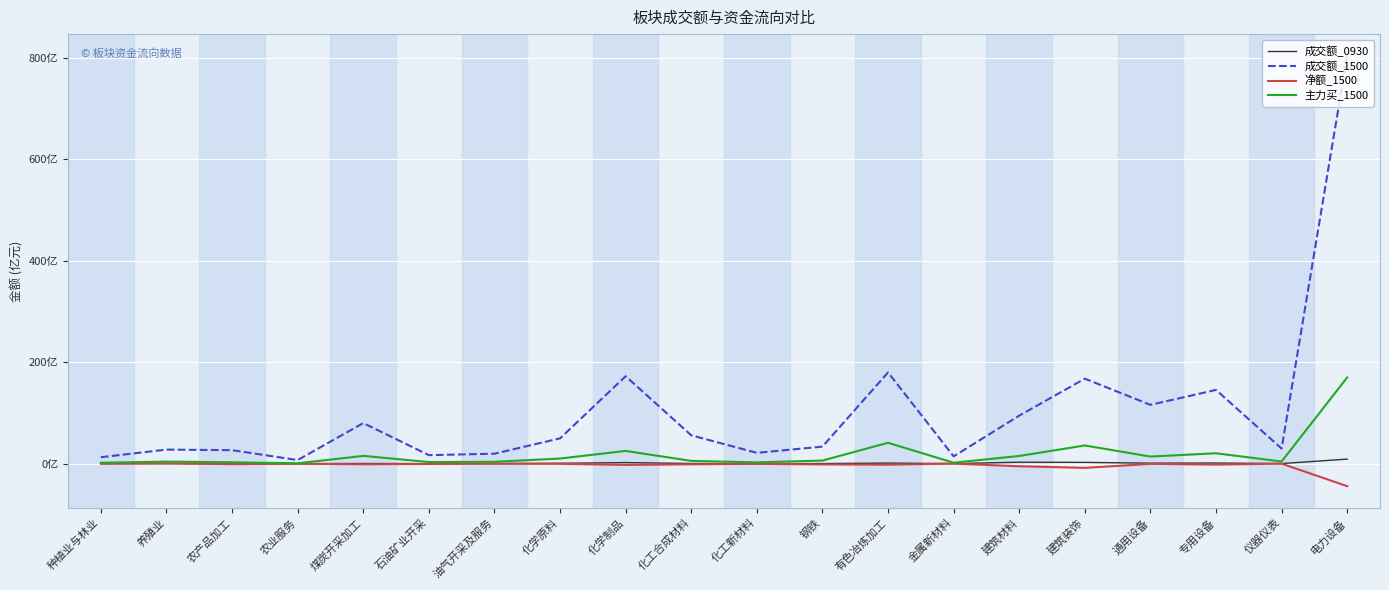

What is the difference between the 净额_1500 values at 养殖业 and 石油矿业开采?

104977029